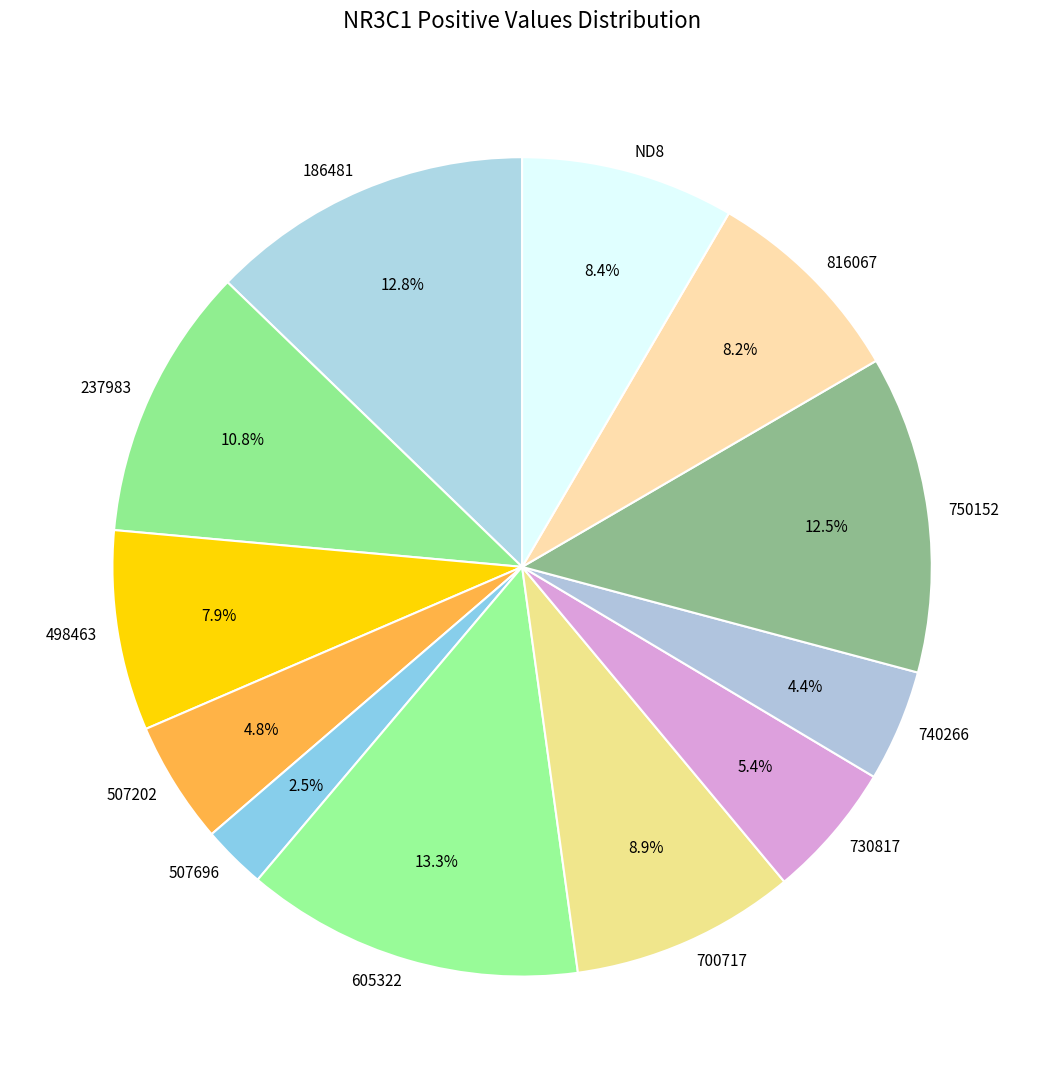

Is there a majority slice in this chart?

No